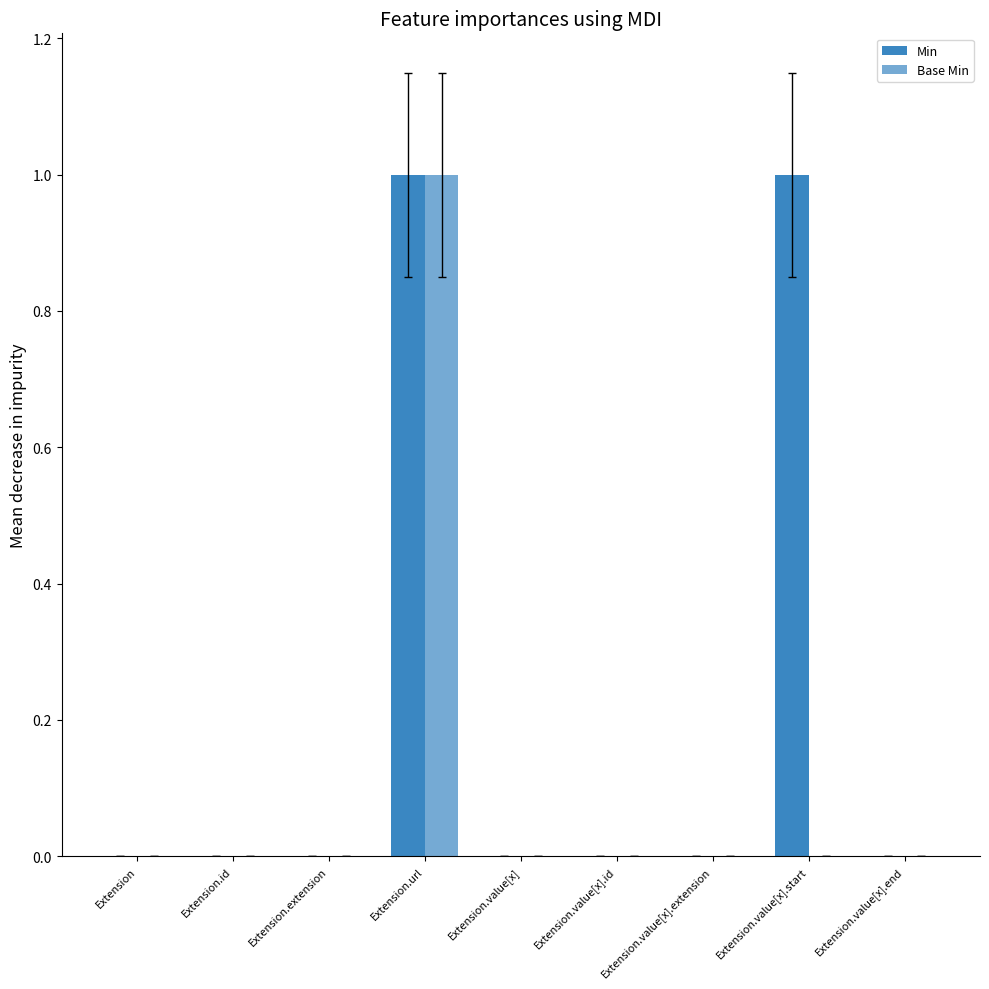

What is the highest value of the Min series?

1